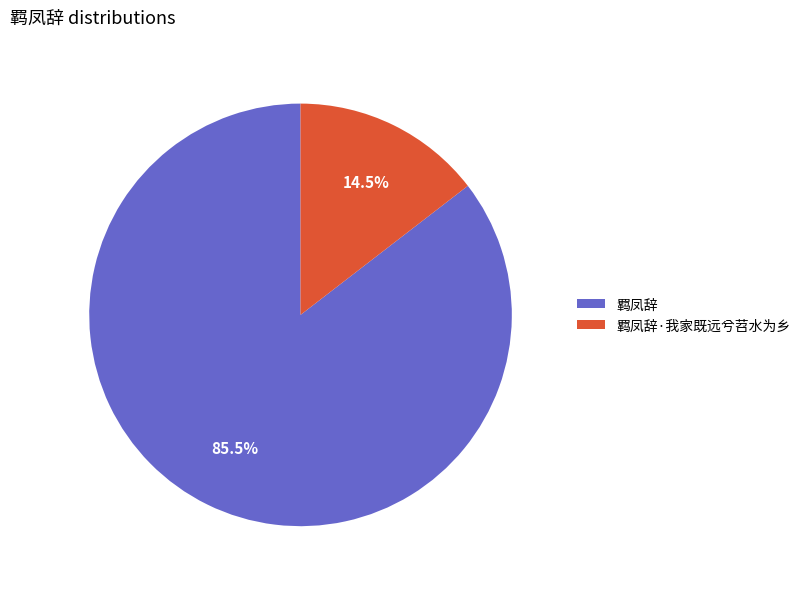

Which has a higher value, 羁凤辞 or 羁凤辞·我家既远兮苕水为乡?

羁凤辞